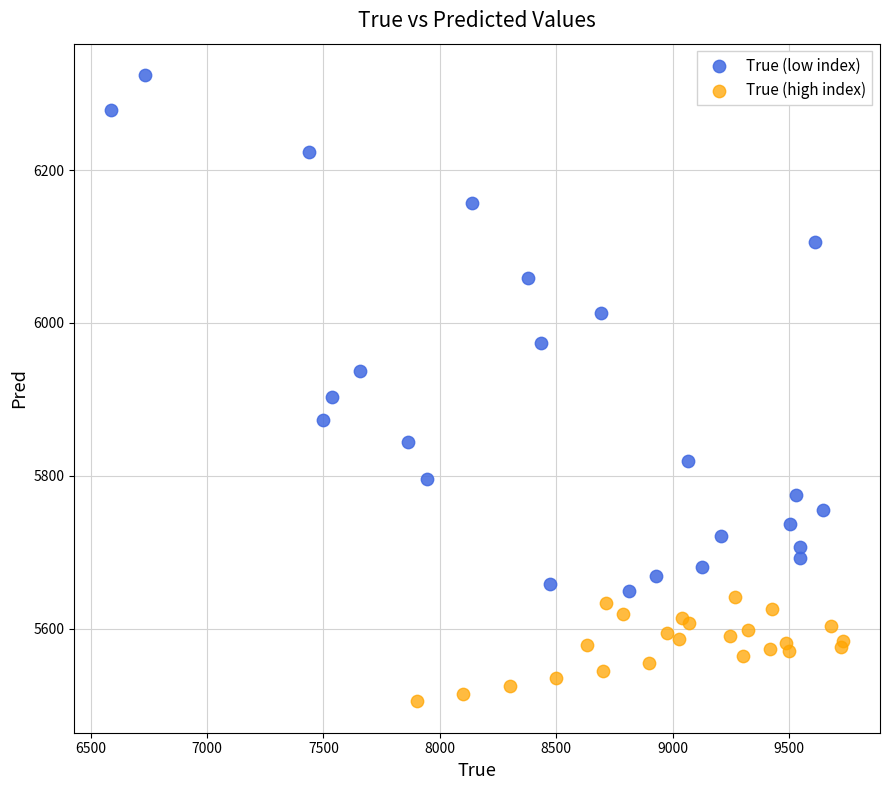

Which series contains the lowest Y value?

True (high index)